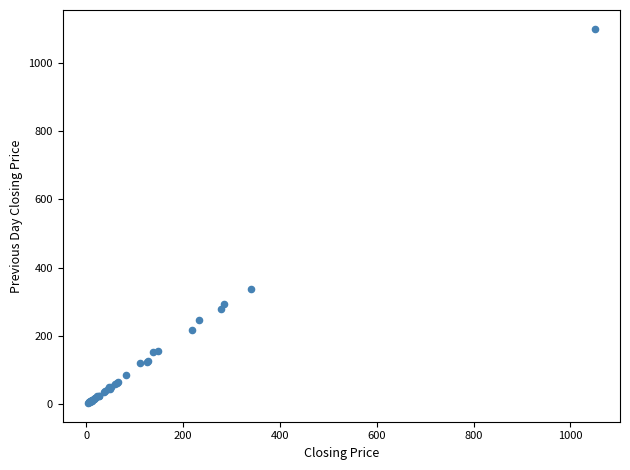

What Y value in the scatter plot is closest to 551?

337.8